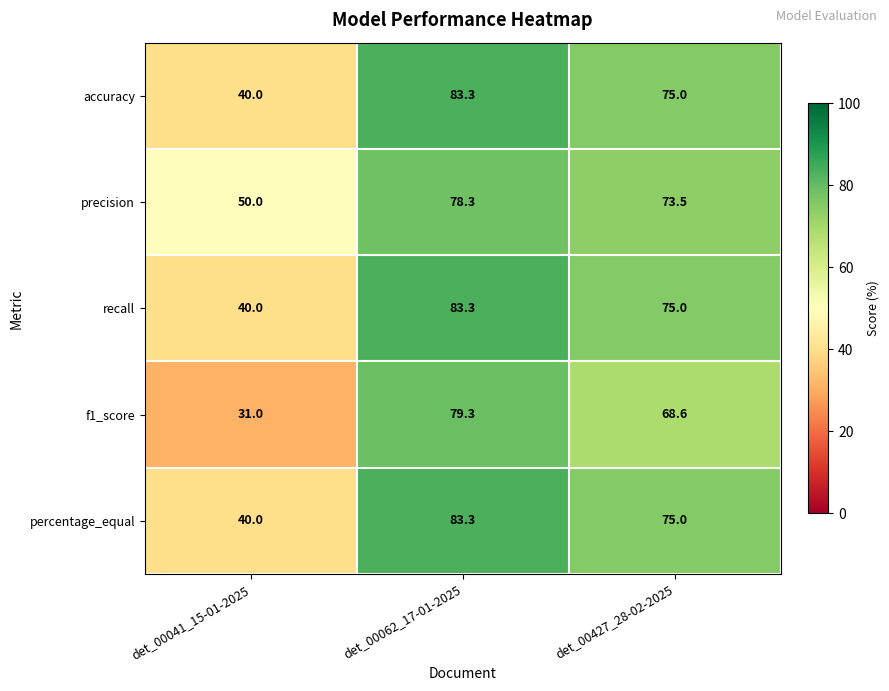

What is the difference between the maximum and minimum values in the f1_score series?

48.3